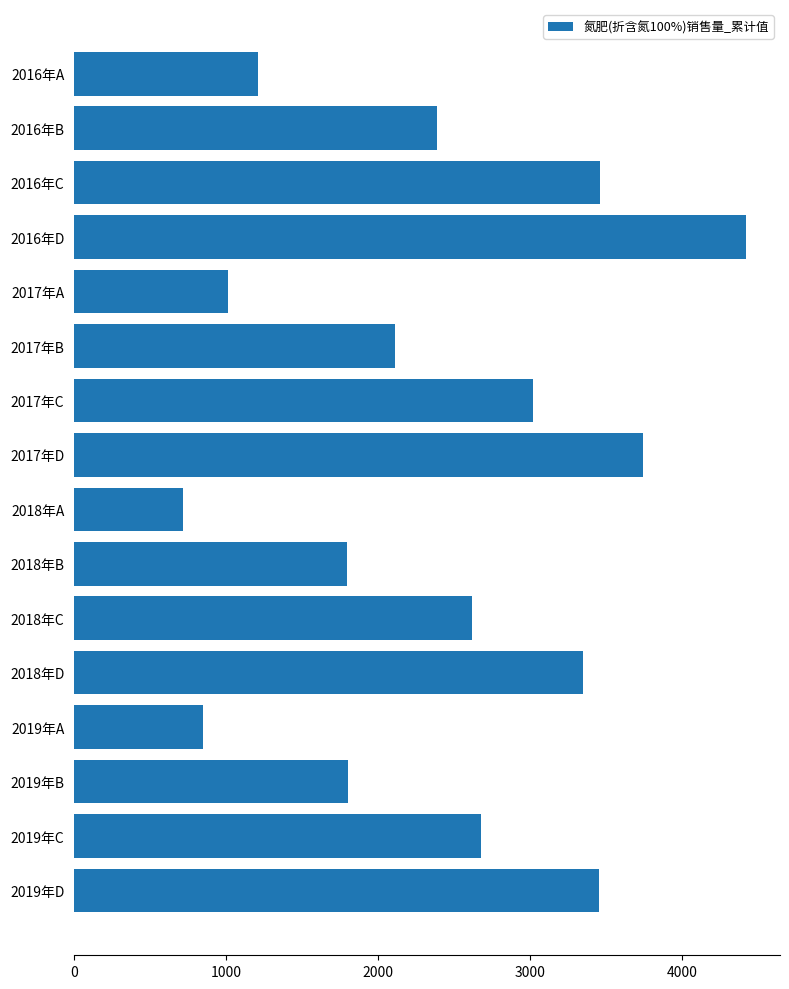

What is the difference between the maximum and minimum values?

3703.7